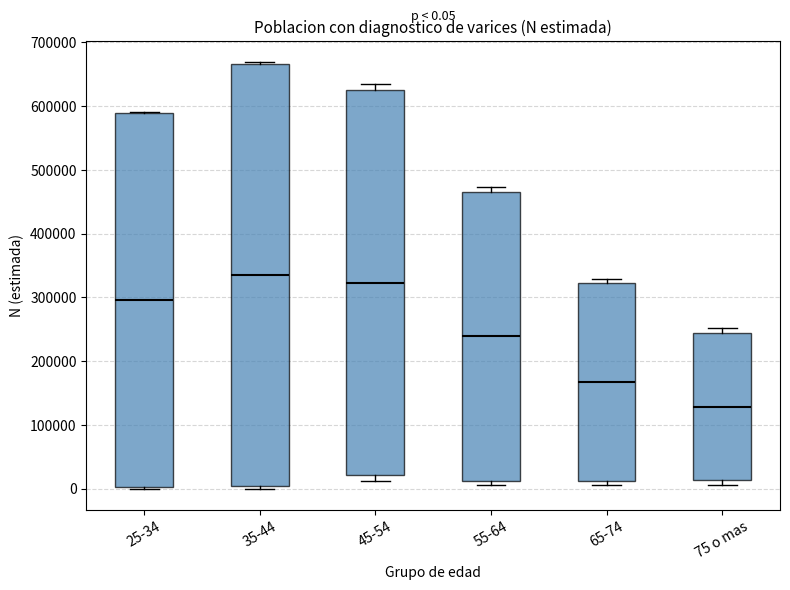

Which box is the tallest, from its lower edge to its upper edge?

35-44